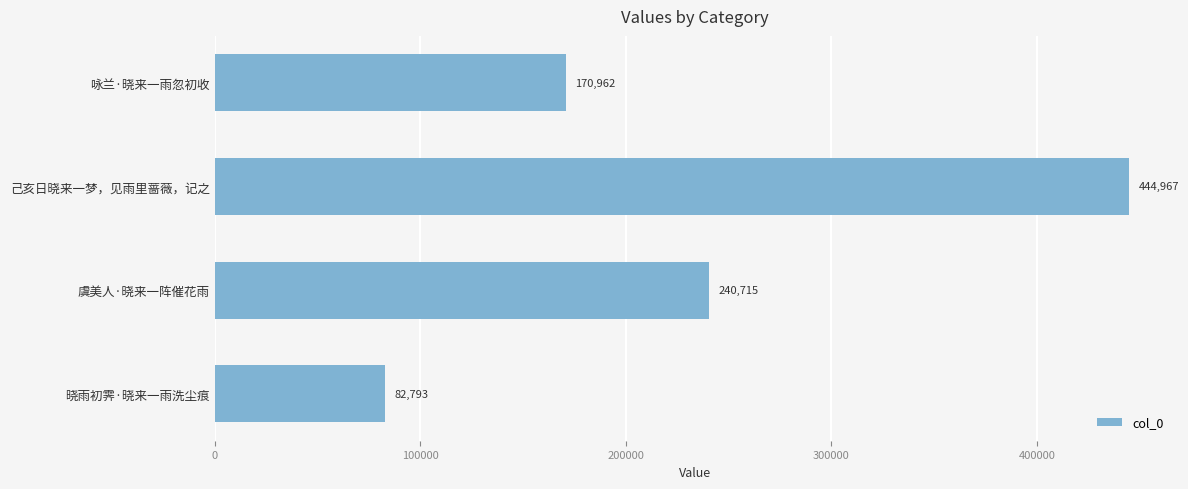

Is it true that the value at 虞美人·晓来一阵催花雨 is 89024?

False